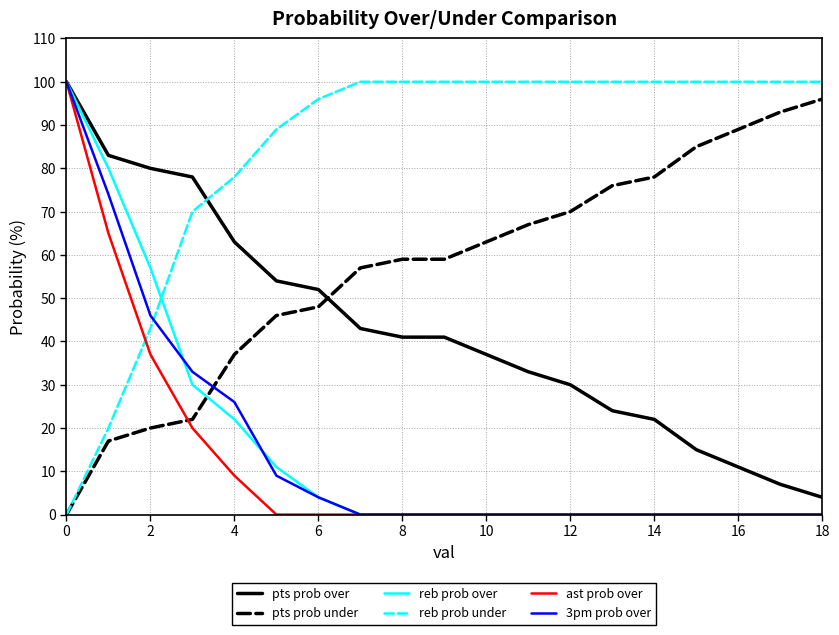

How many categories are shown in the chart?

19